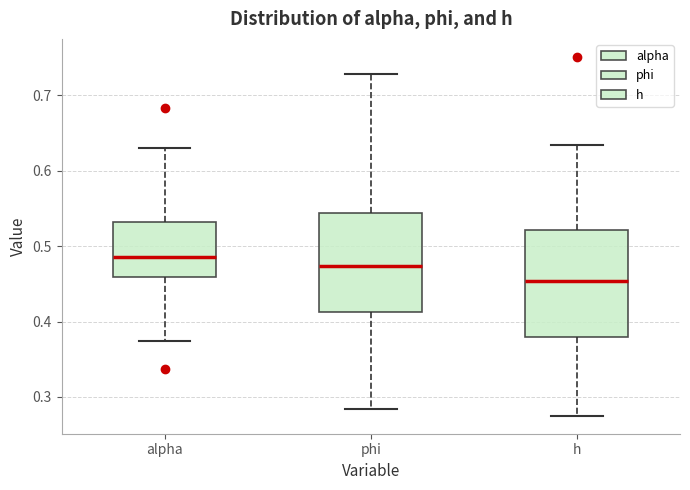

Which box has the lowest median line?

h